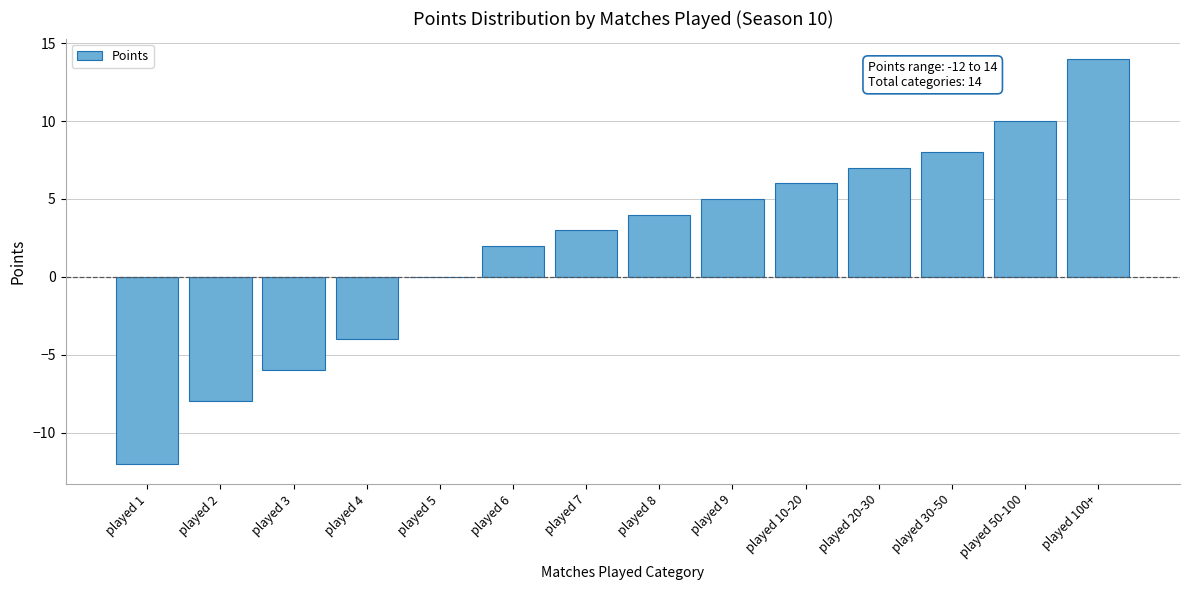

Reading right to left, what are all the values shown in this chart?

played 100+=14	played 50-100=10	played 30-50=8	played 20-30=7	played 10-20=6	played 9=5	played 8=4	played 7=3	played 6=2	played 5=0	played 4=-4	played 3=-6	played 2=-8	played 1=-12